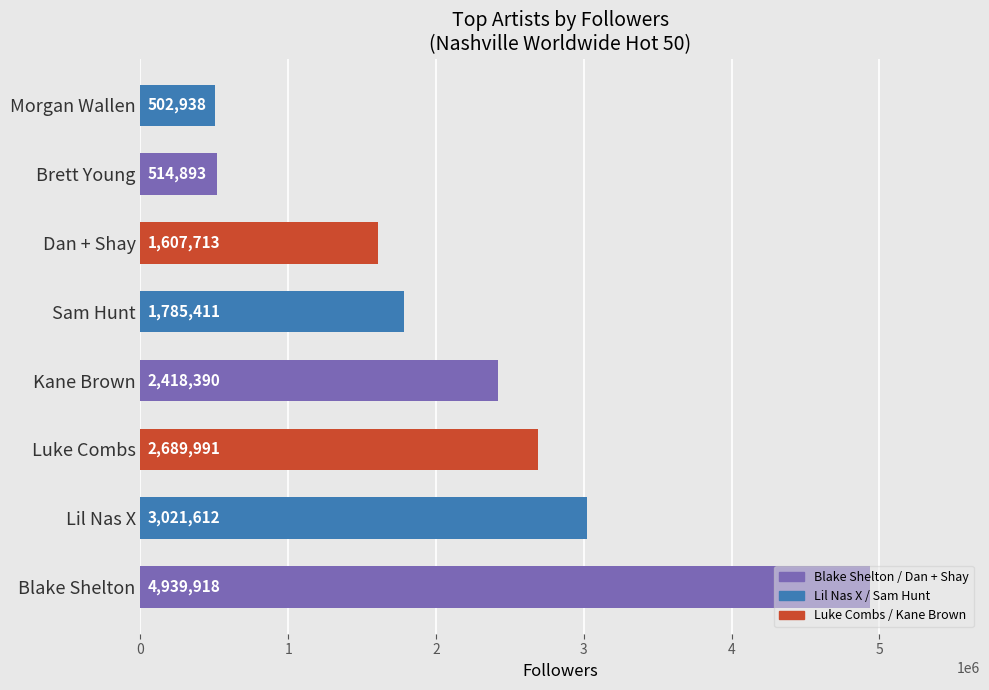

Rank the categories by value from highest to lowest.

Blake Shelton, Lil Nas X, Luke Combs, Kane Brown, Sam Hunt, Dan + Shay, Brett Young, Morgan Wallen